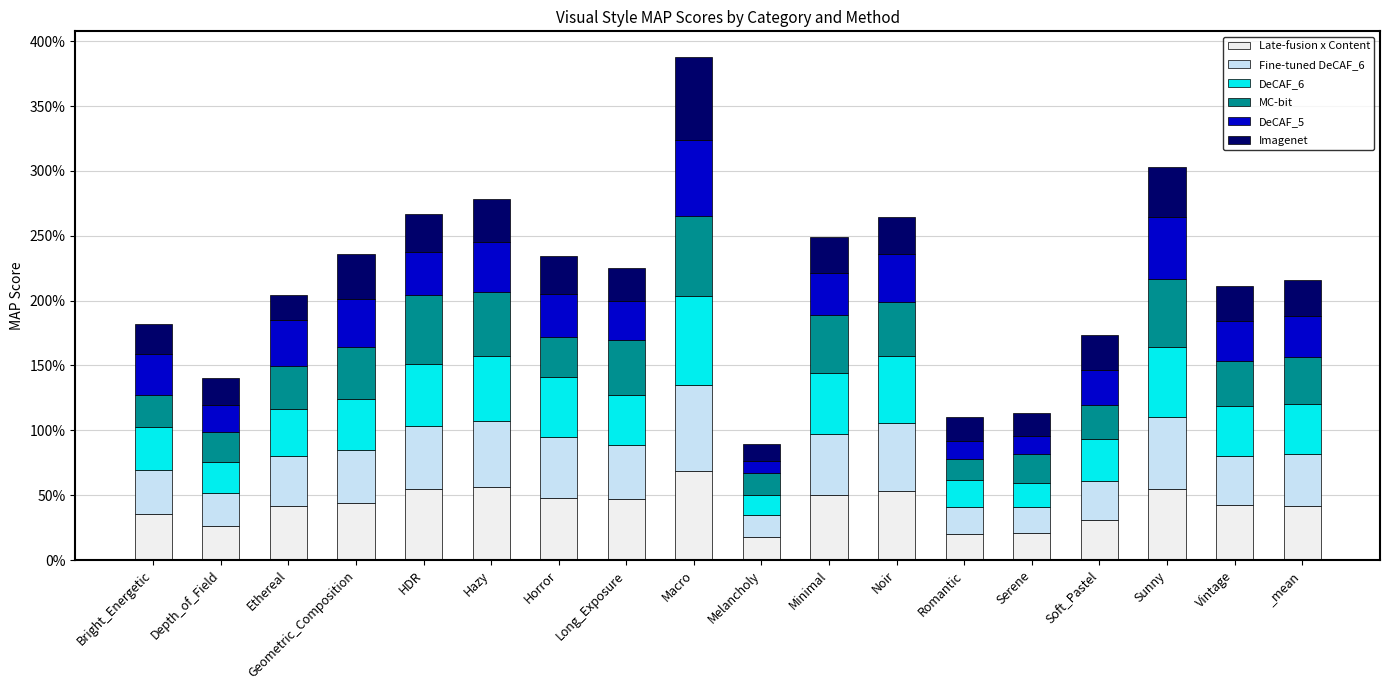

Which series has the widest spread of values?

DeCAF_6